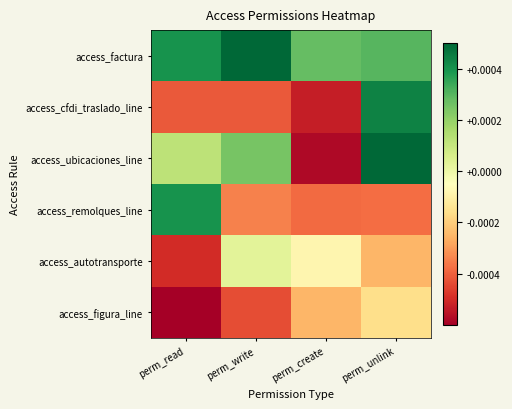

Reading left to right, extract all data points from this chart.

access_factura: perm_read=1.0	perm_write=1.0	perm_create=1.0	perm_unlink=1.0
access_cfdi_traslado_line: perm_read=1.0	perm_write=1.0	perm_create=1.0	perm_unlink=1.0
access_ubicaciones_line: perm_read=1.0	perm_write=1.0	perm_create=1.0	perm_unlink=1.0
access_remolques_line: perm_read=1.0	perm_write=1.0	perm_create=1.0	perm_unlink=1.0
access_autotransporte: perm_read=1.0	perm_write=1.0	perm_create=1.0	perm_unlink=1.0
access_figura_line: perm_read=1.0	perm_write=1.0	perm_create=1.0	perm_unlink=1.0